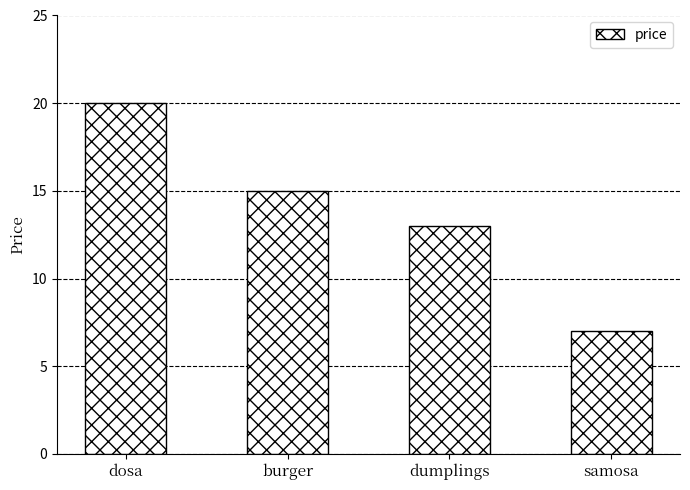

List the labels in order of value, smallest first.

samosa, dumplings, burger, dosa